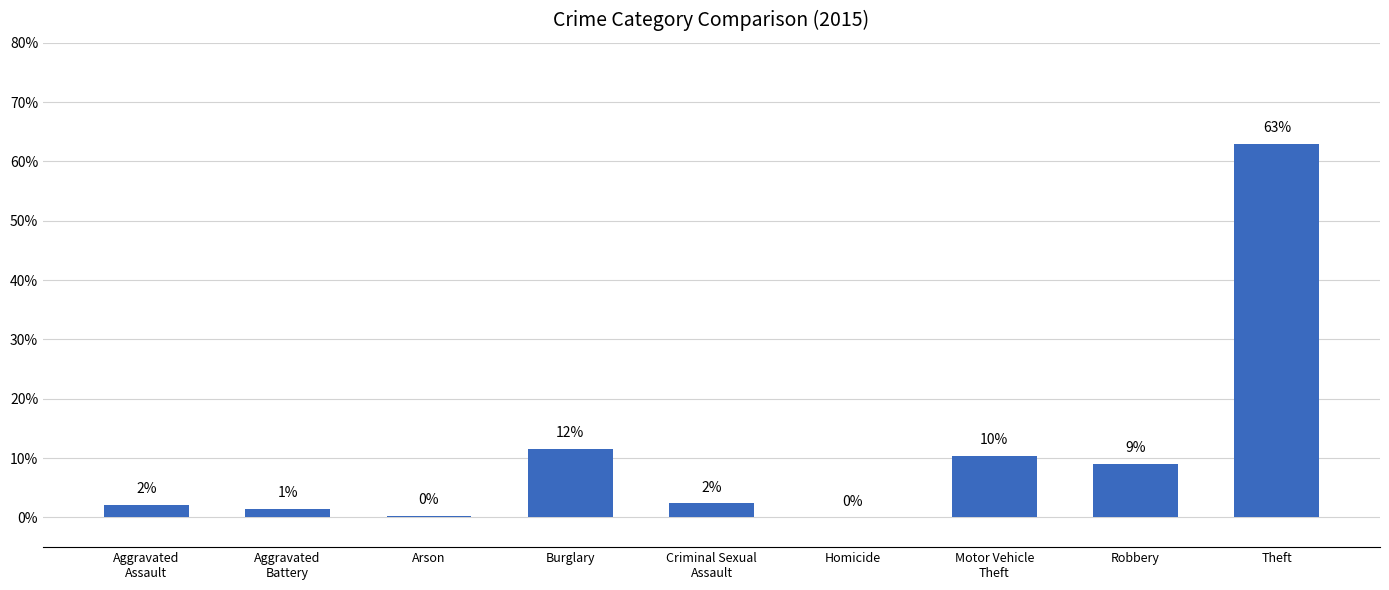

Between Arson and Theft, which is larger?

Theft